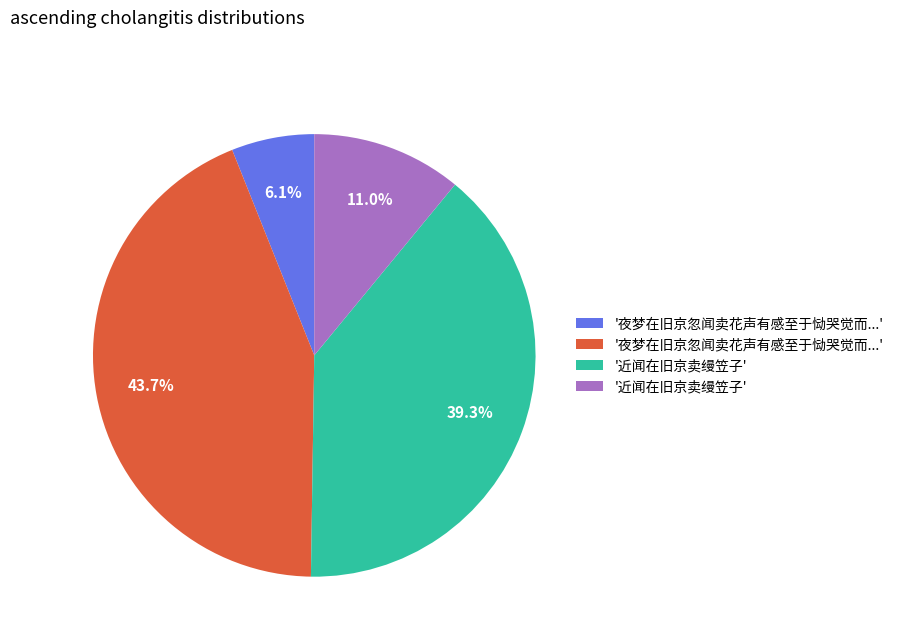

Count the number of slices in the pie.

4